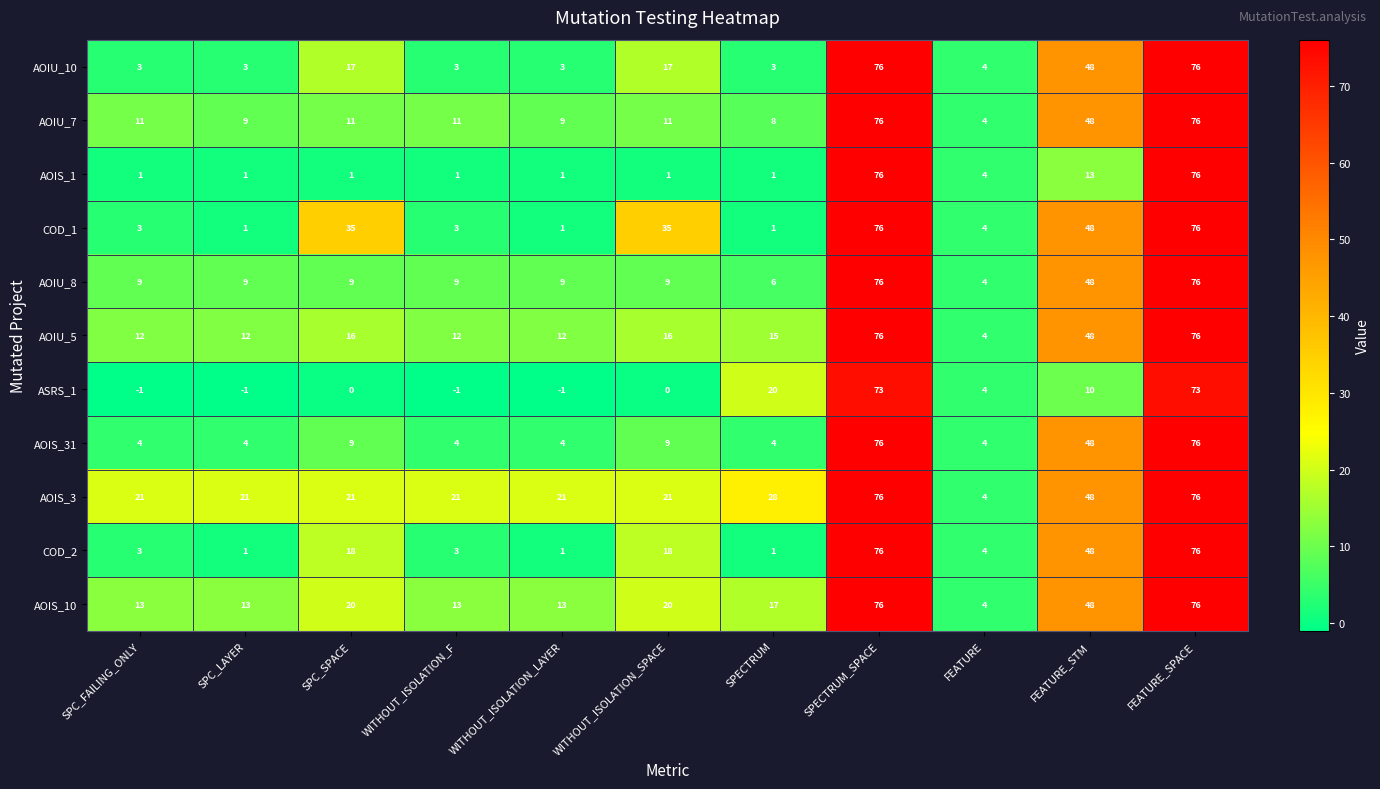

True or false: AOIU_7 has a value of 3 at WITHOUT_ISOLATION_LAYER.

False